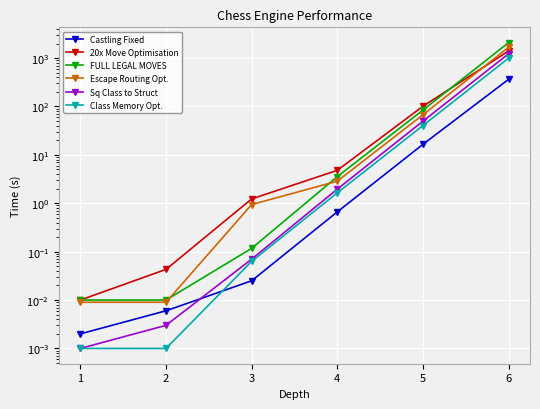

How many data points in Escape Routing Opt. are less than 2?

3